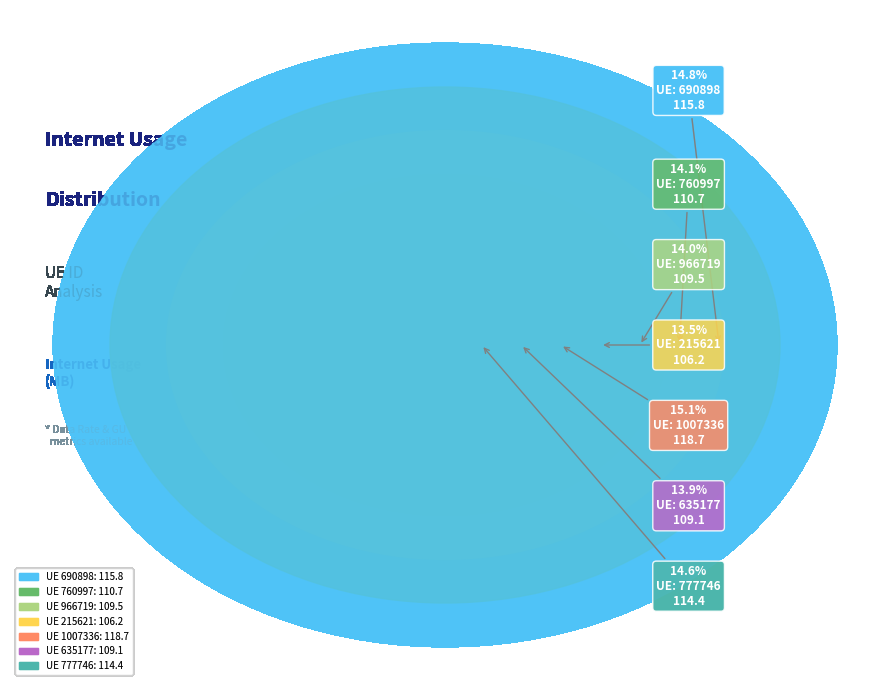

What portion of the pie excludes 760997?

85.9%